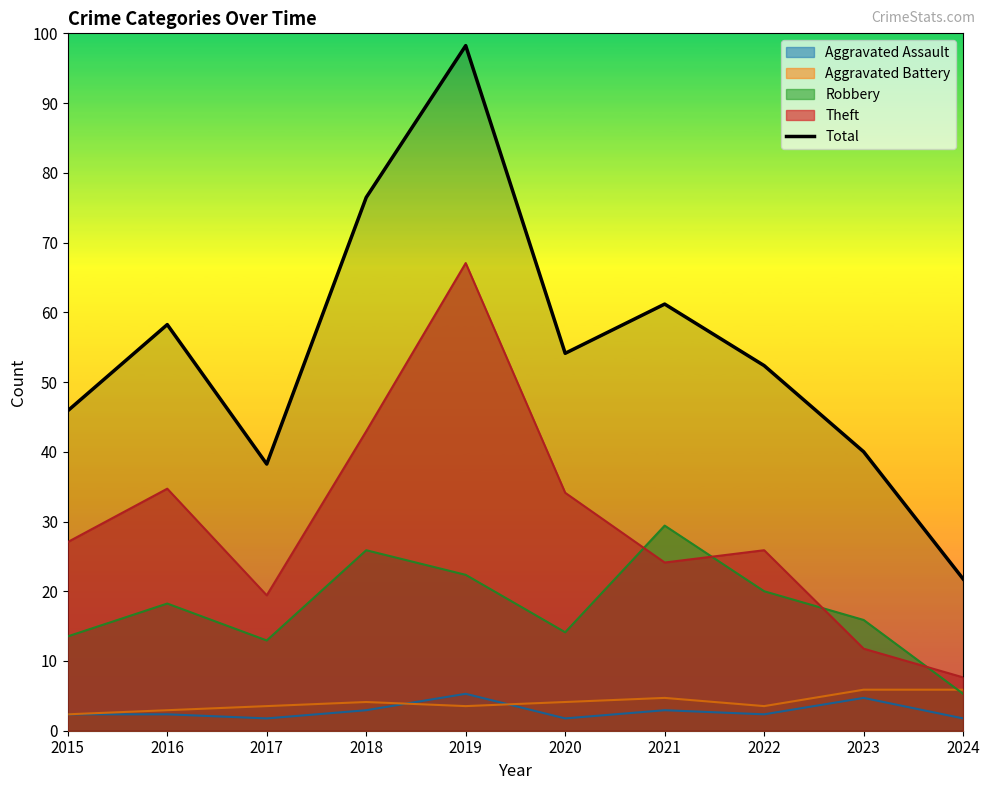

List the labels in order of value, largest first.

2019, 2018, 2021, 2016, 2020, 2022, 2015, 2023, 2017, 2024